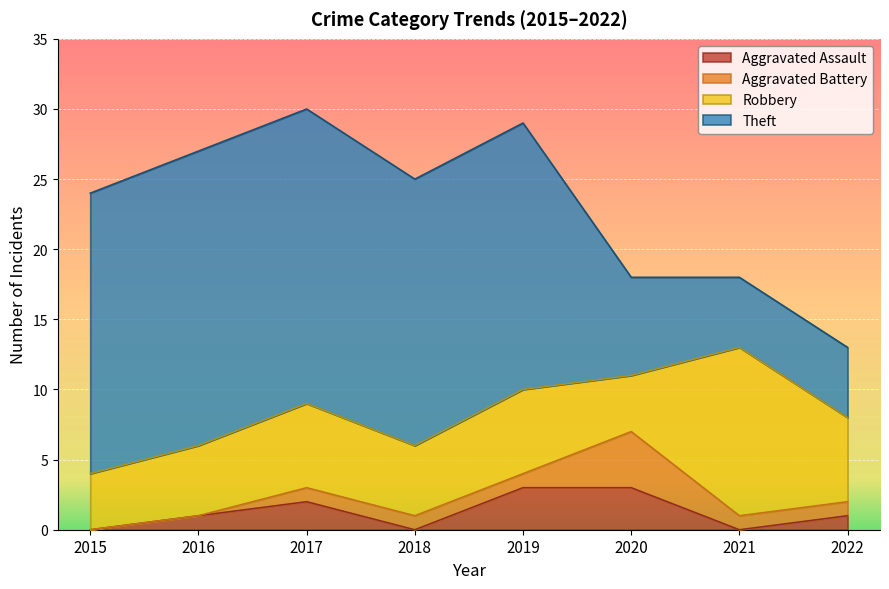

How many series are shown in this chart?

4